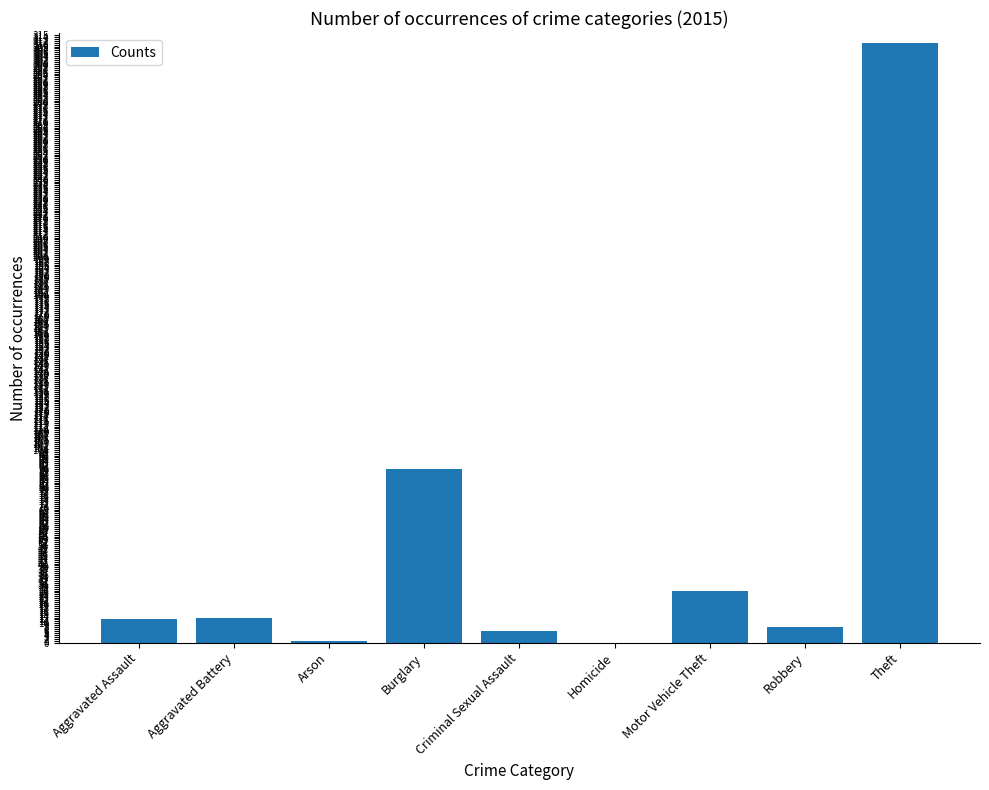

What is the average value?

52